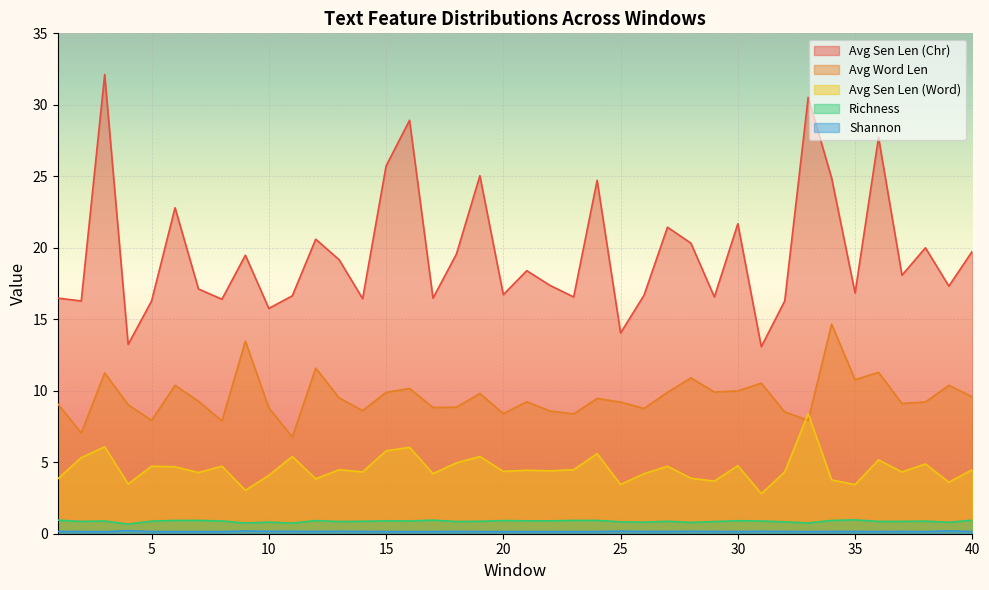

True or false: Avg Word Len and Richness cross at least once.

False